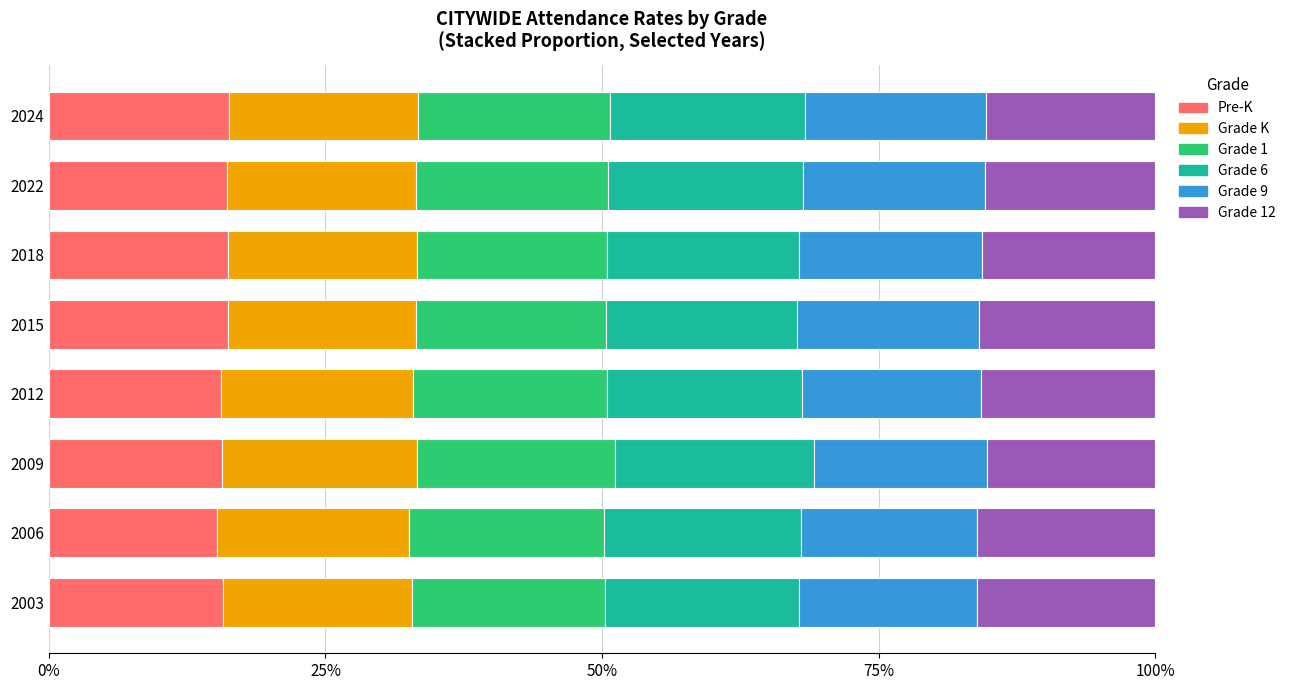

What is the total value across all series at 2015?

100.0